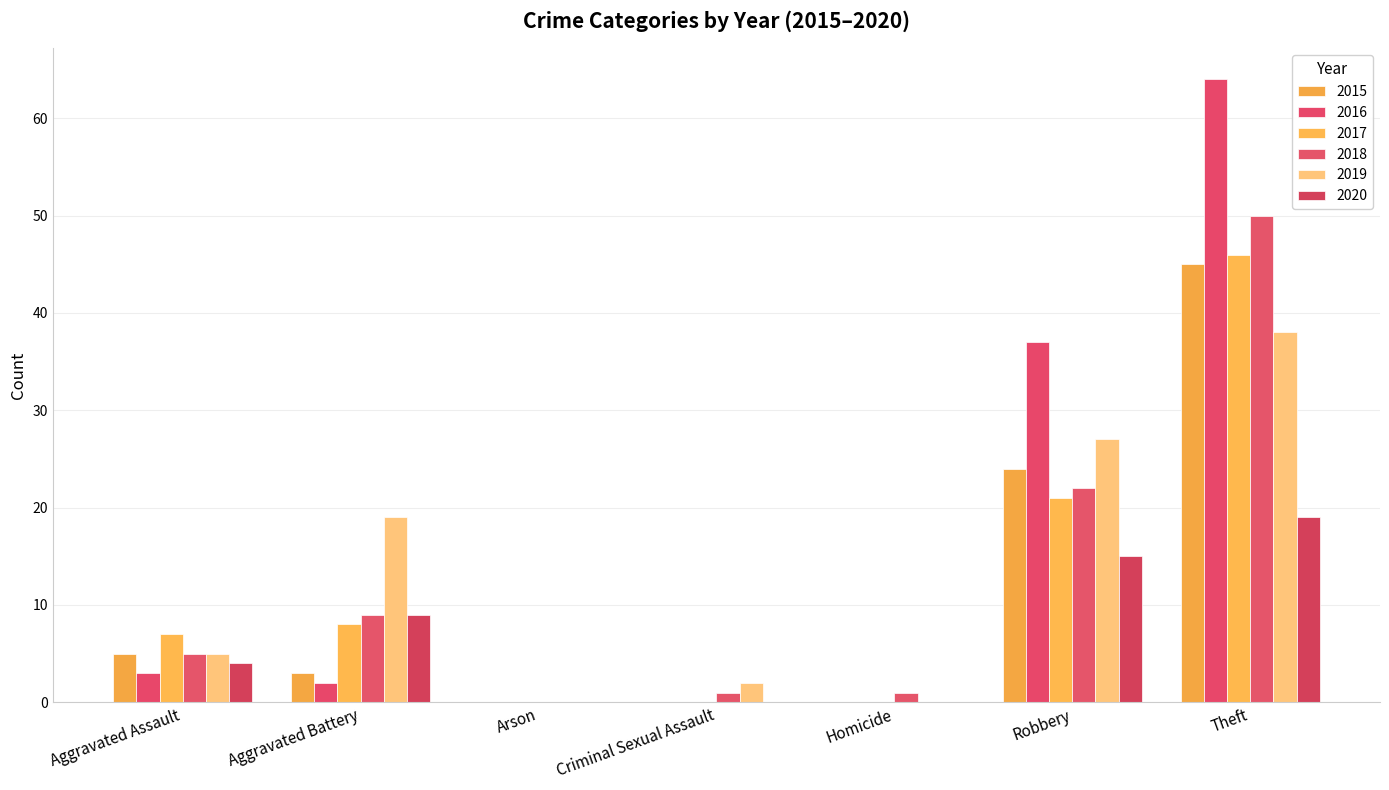

What is the maximum value shown in the chart?

64